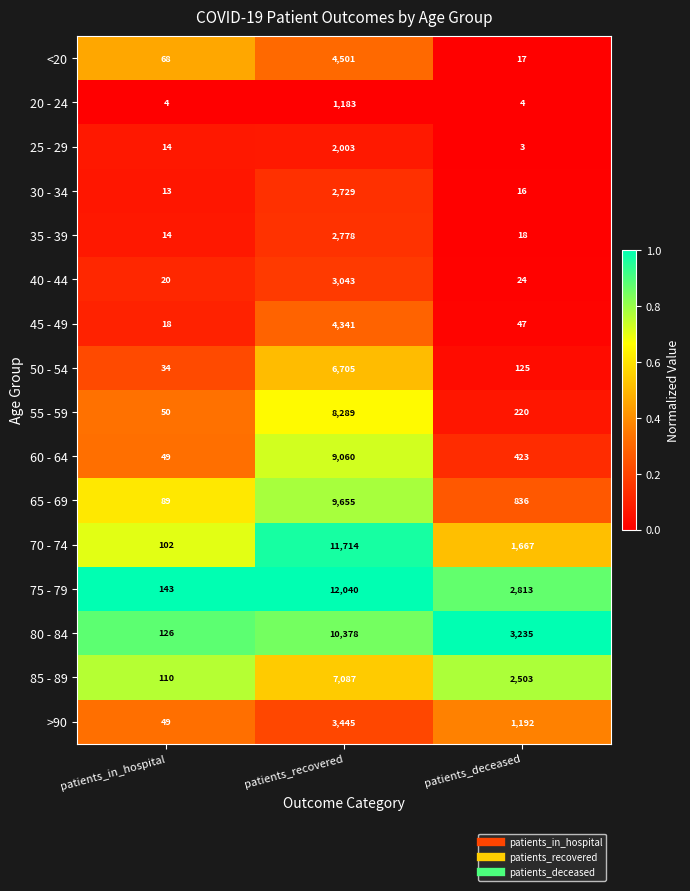

What is the greatest value displayed?

12040